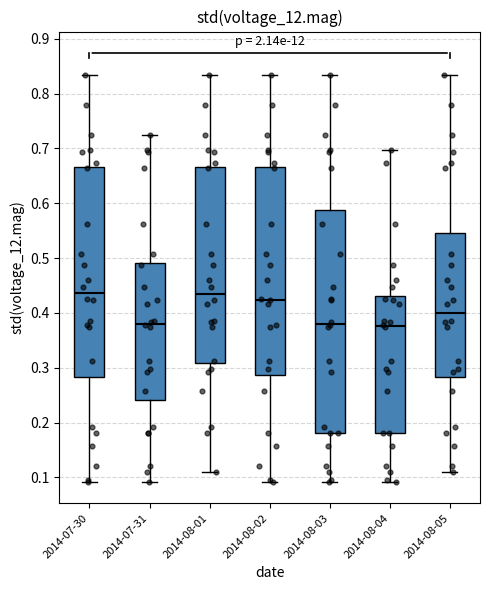

Reading left to right, read every box against the y-axis: the position of its median line, the range the box covers, and the ends of its whiskers. The values are not printed on the chart, so give them approximately, as read against the axis.

2014-07-30: median 0.44, box 0.28 to 0.67, whiskers 0.09 to 0.83
2014-07-31: median 0.38, box 0.24 to 0.49, whiskers 0.09 to 0.72
2014-08-01: median 0.44, box 0.31 to 0.67, whiskers 0.11 to 0.83
2014-08-02: median 0.42, box 0.29 to 0.67, whiskers 0.09 to 0.83
2014-08-03: median 0.38, box 0.18 to 0.59, whiskers 0.09 to 0.83
2014-08-04: median 0.38, box 0.18 to 0.43, whiskers 0.09 to 0.70
2014-08-05: median 0.40, box 0.28 to 0.55, whiskers 0.11 to 0.83